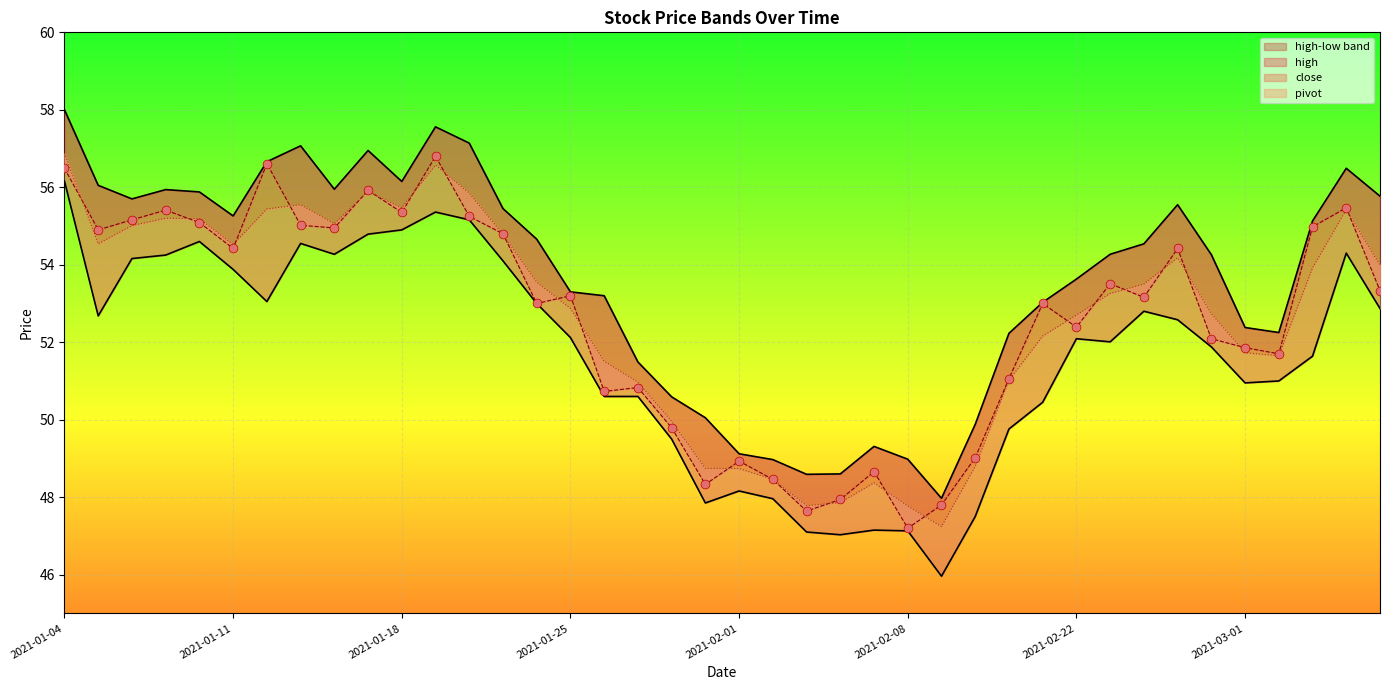

Is the value of high at 2021-02-10 greater than the value of pivot at 2021-01-26?

No